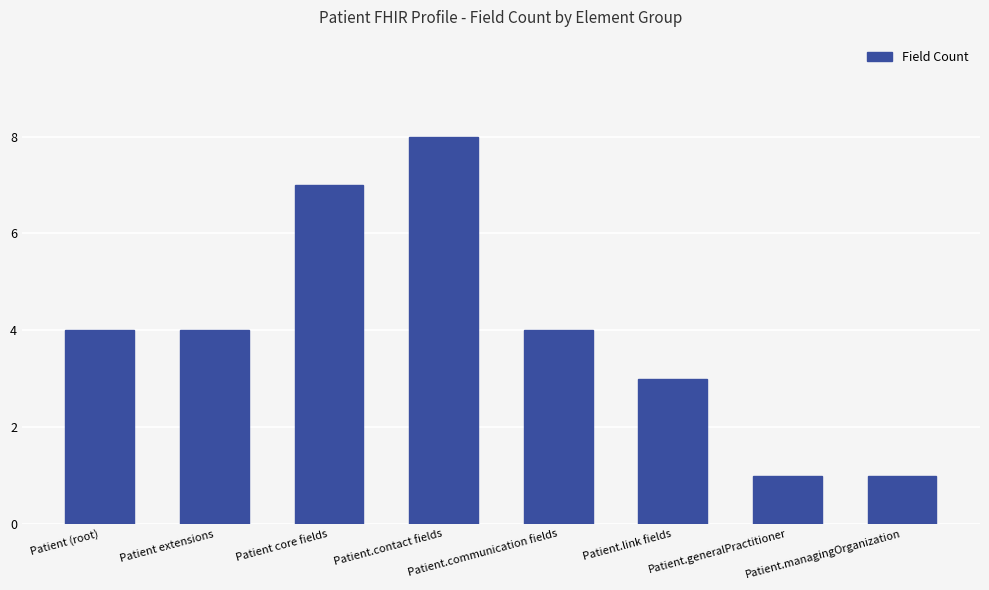

What position from the right is Patient (root)?

8